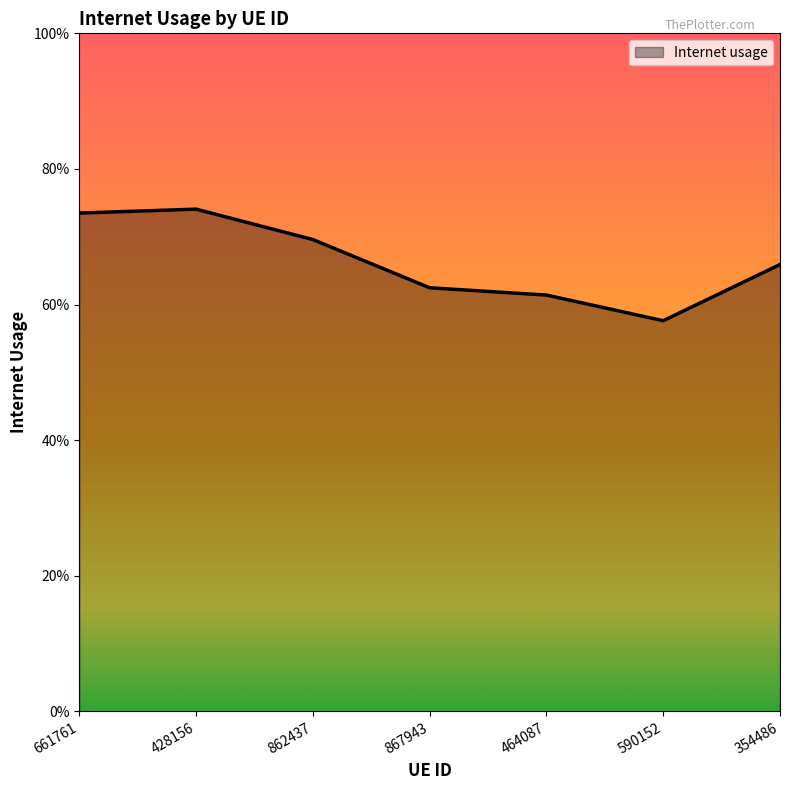

At which category does the data reach its first local peak?

428156